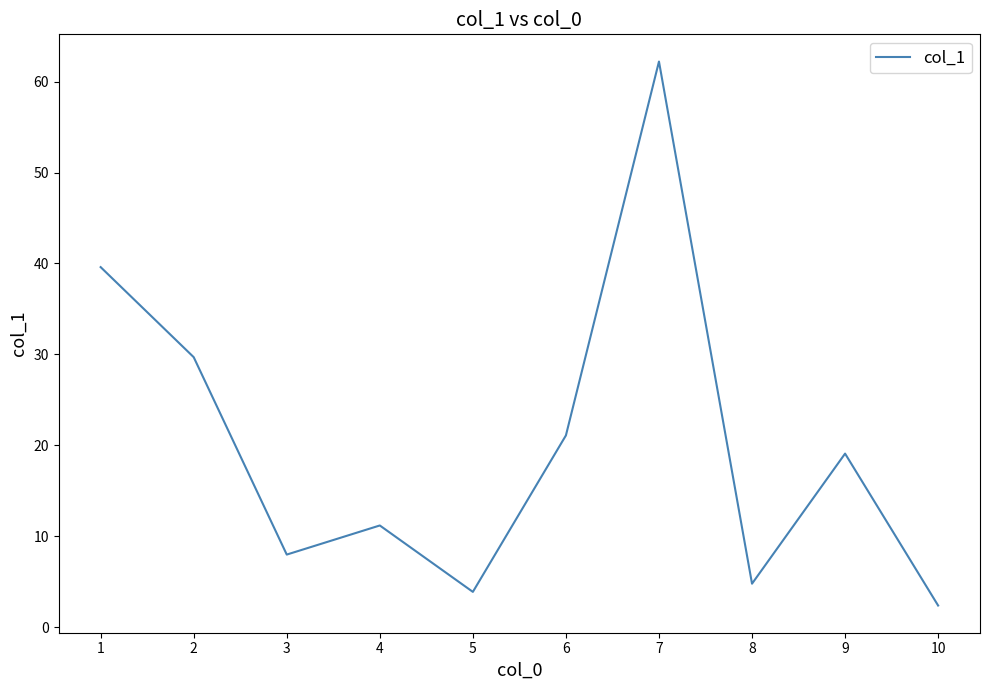

List the labels in order of value, largest first.

7, 1, 2, 6, 9, 4, 3, 8, 5, 10